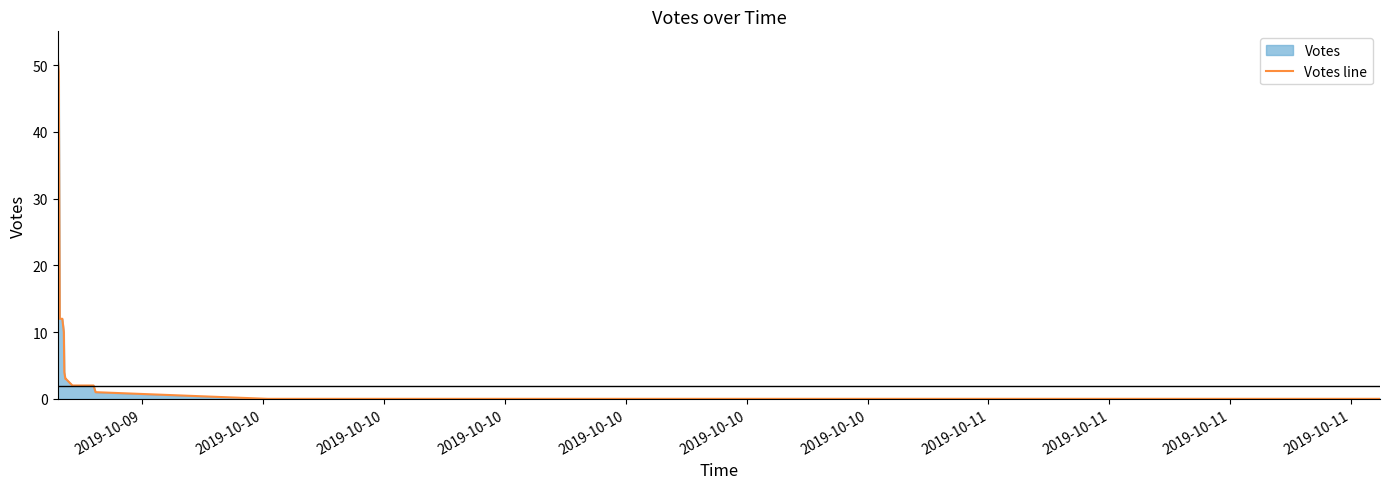

What is the greatest value displayed?

51